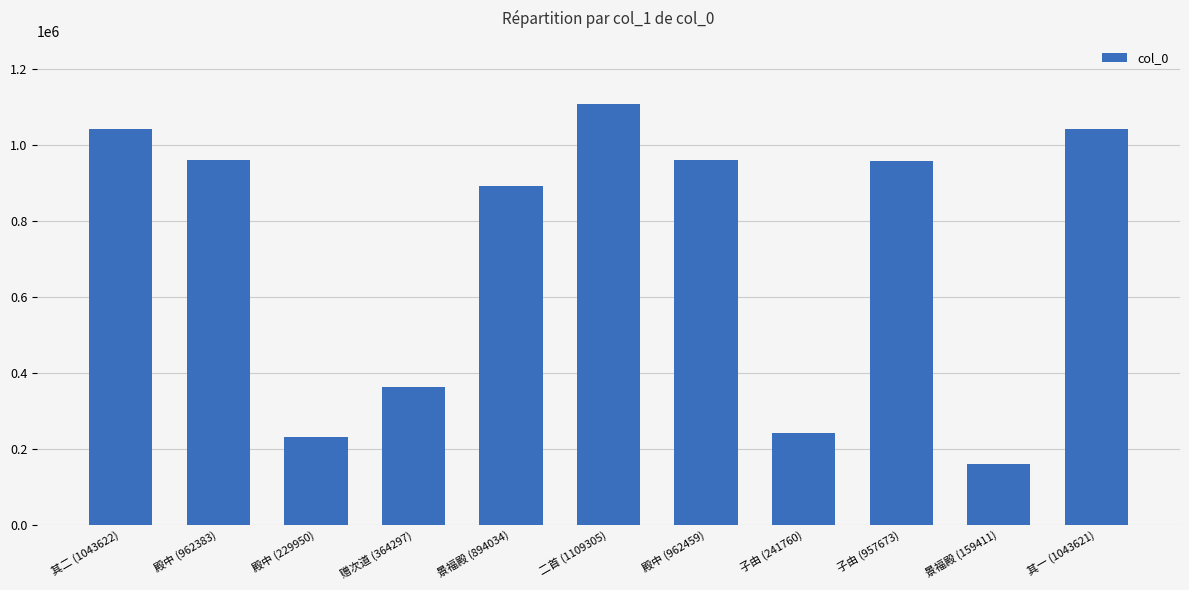

What is the difference between the values at 殿中 (962383) and 其一 (1043621)?

81238